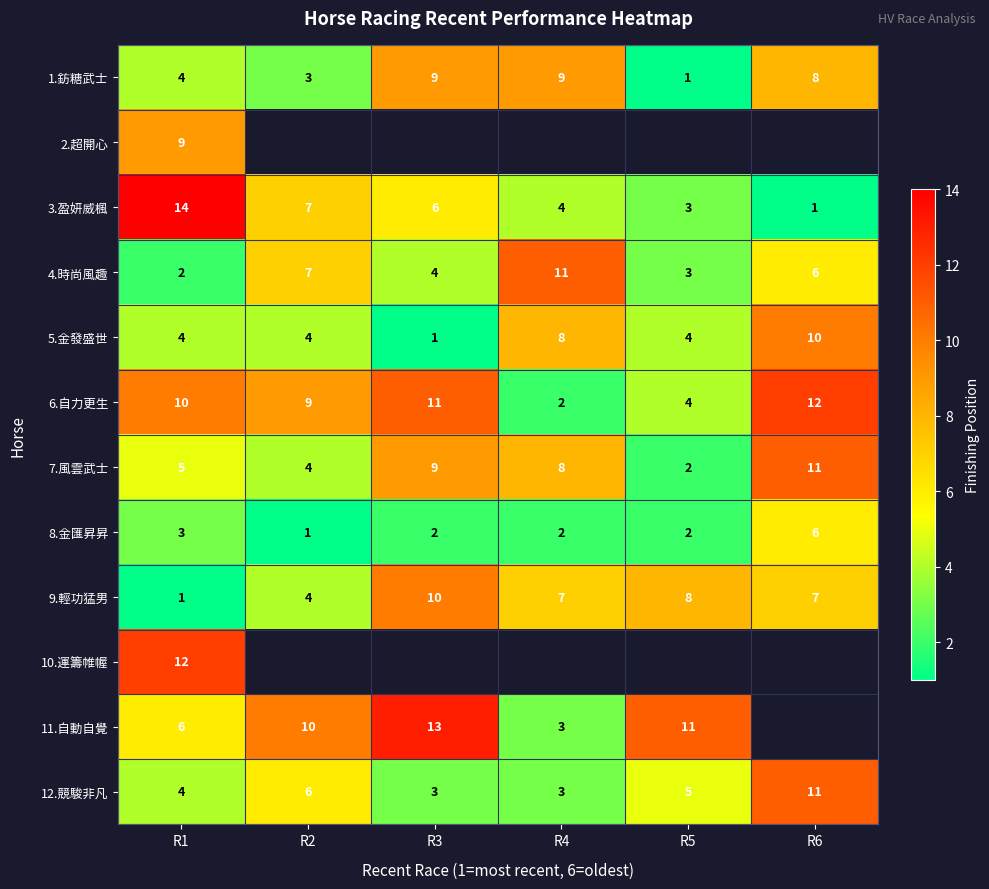

At which category is the sum across all series the highest?

R1